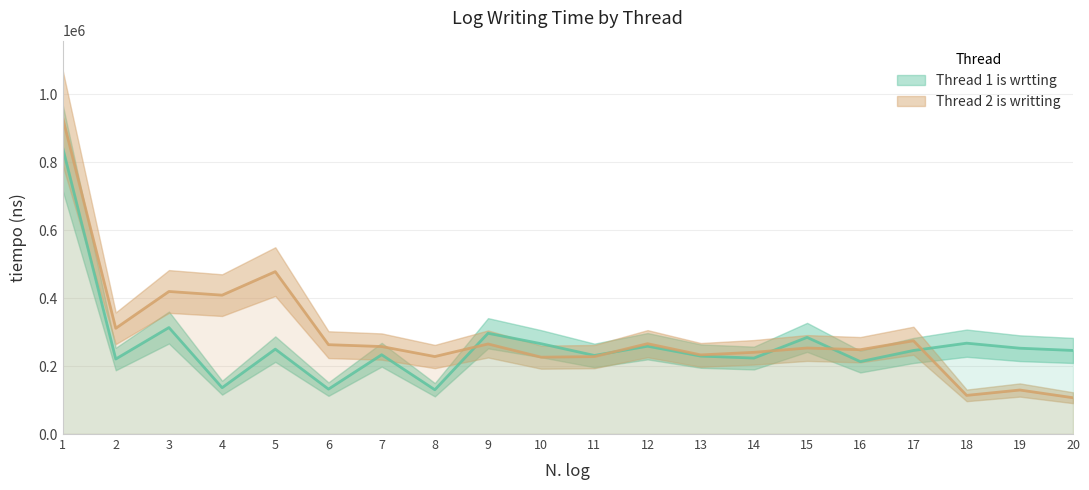

Reading left to right, what are all the values shown in this chart?

Thread 1 is wrtting: 1=843900	2=220700	3=313300	4=136300	5=249800	6=132100	7=233300	8=130300	9=296500	10=265700	11=231200	12=258400	13=229300	14=223500	15=284400	16=213100	17=245800	18=267300	19=252500	20=245900
Thread 2 is writting: 1=931800	2=311100	3=419400	4=408600	5=477800	6=262900	7=257400	8=228000	9=265000	10=226100	11=227800	12=265800	13=232800	14=240400	15=253100	16=248100	17=274500	18=113700	19=129500	20=106800